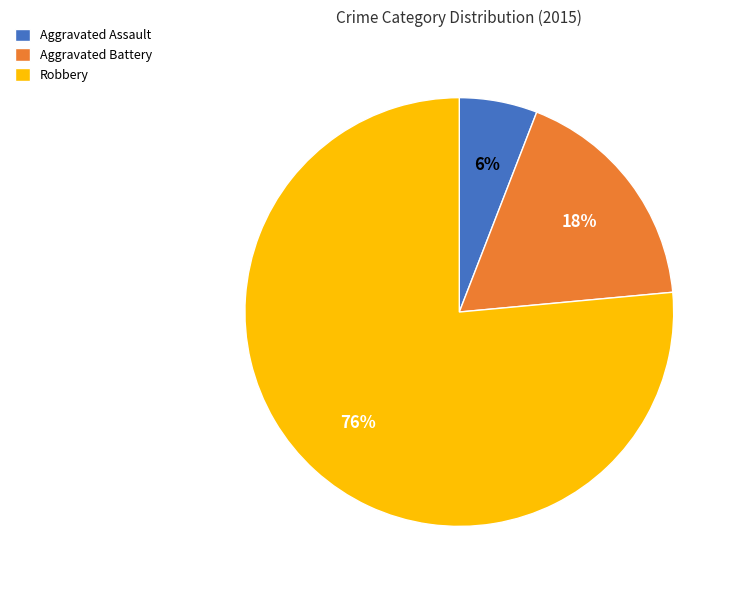

Which slice is the largest?

Robbery